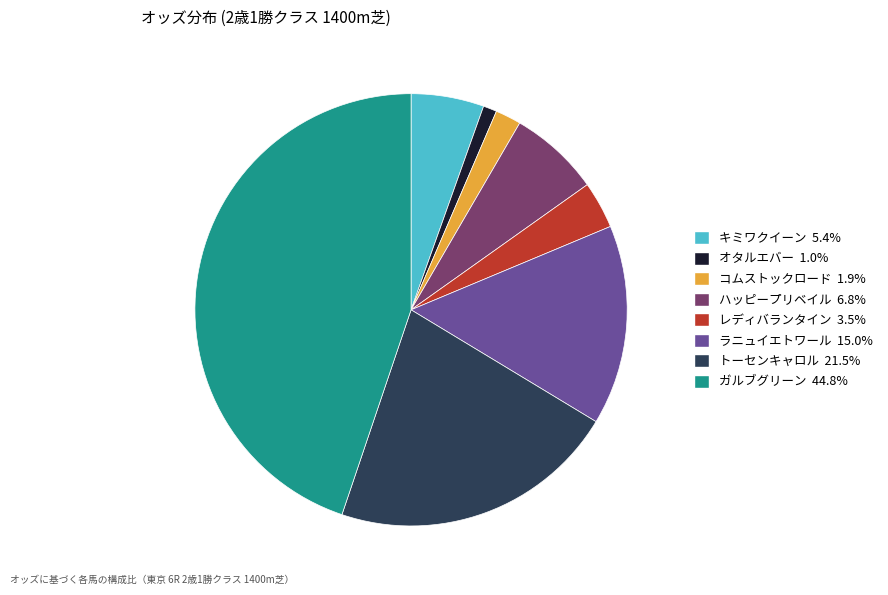

Is ガルブグリーン the majority of the pie?

No